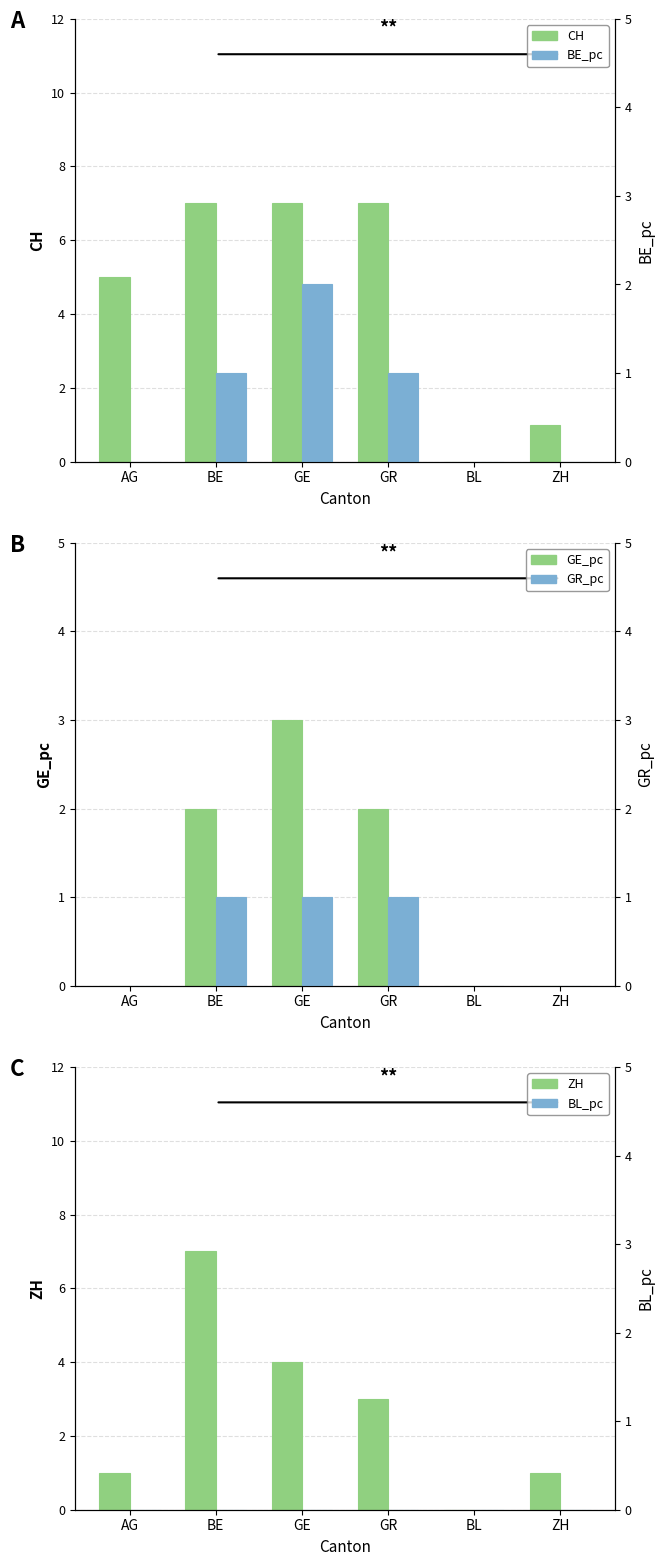

True or false: GR_pc has a value of 1 at GR.

True